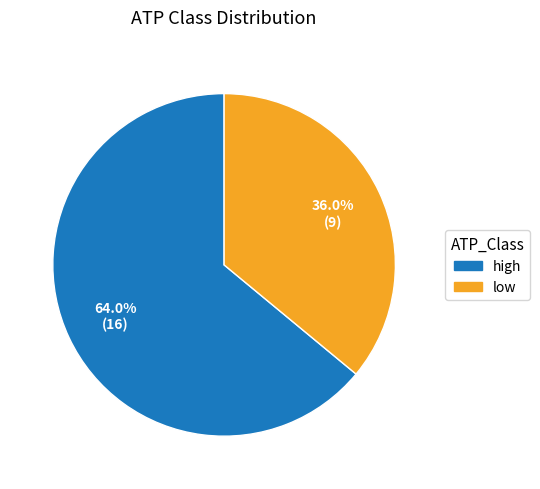

Which category accounts for the majority?

high